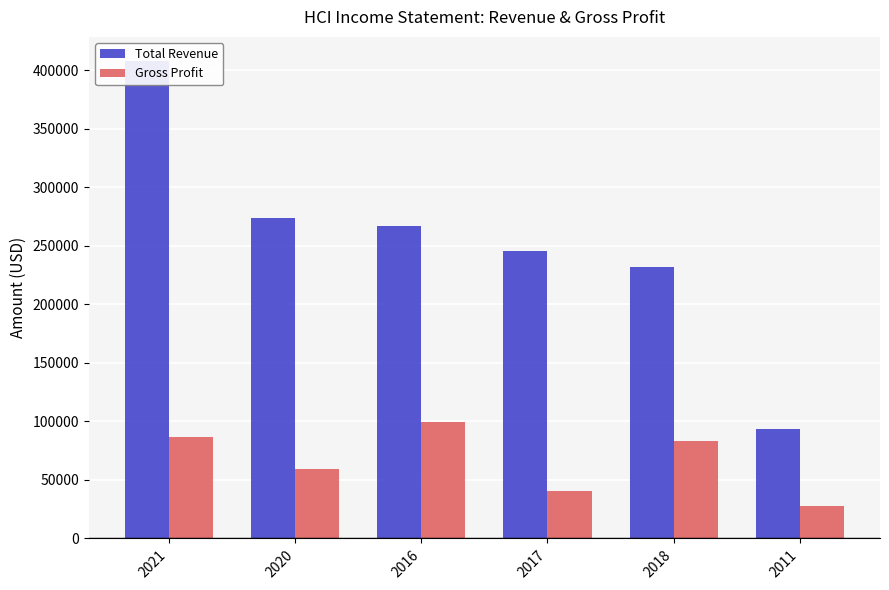

How many data points in Total Revenue are less than 266700?

3